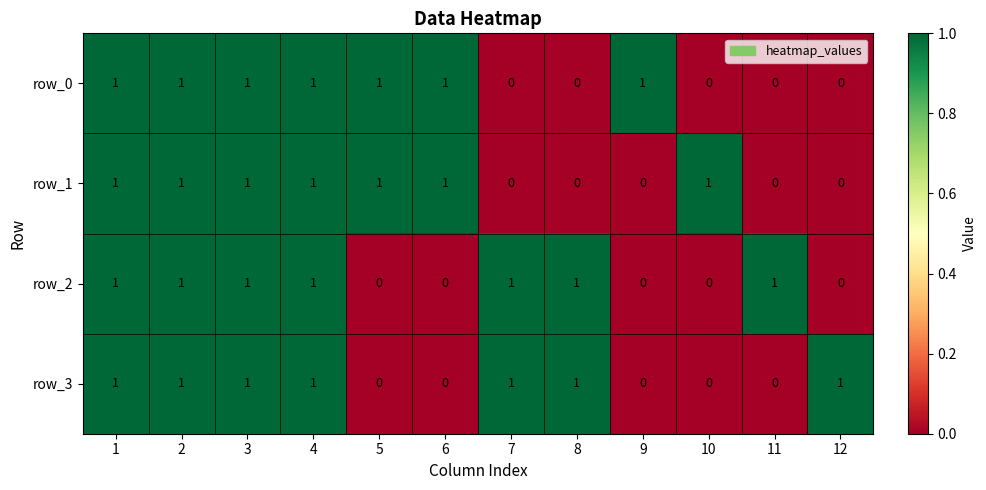

At how many categories does at least one series exceed 0?

12